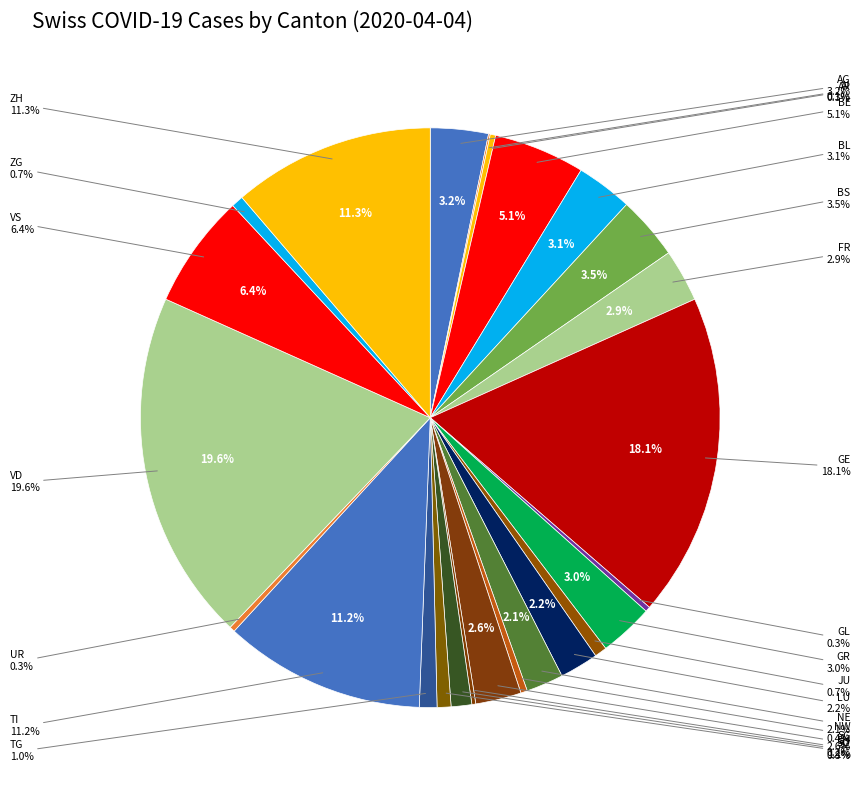

Is the sum of GE and TG greater than half?

No